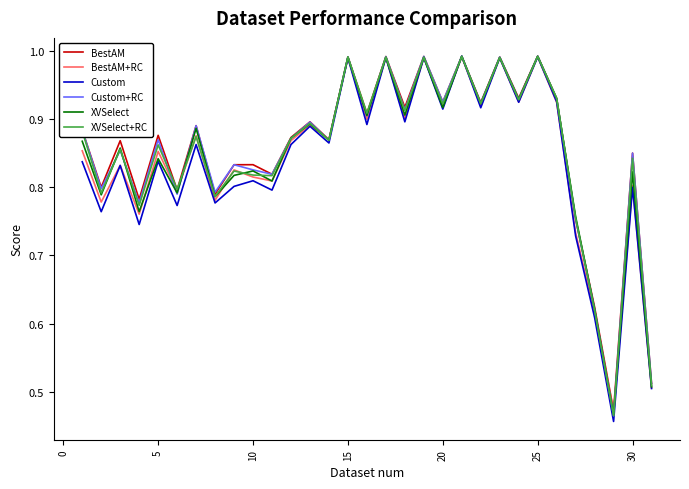

Which series has the widest spread of values?

Custom